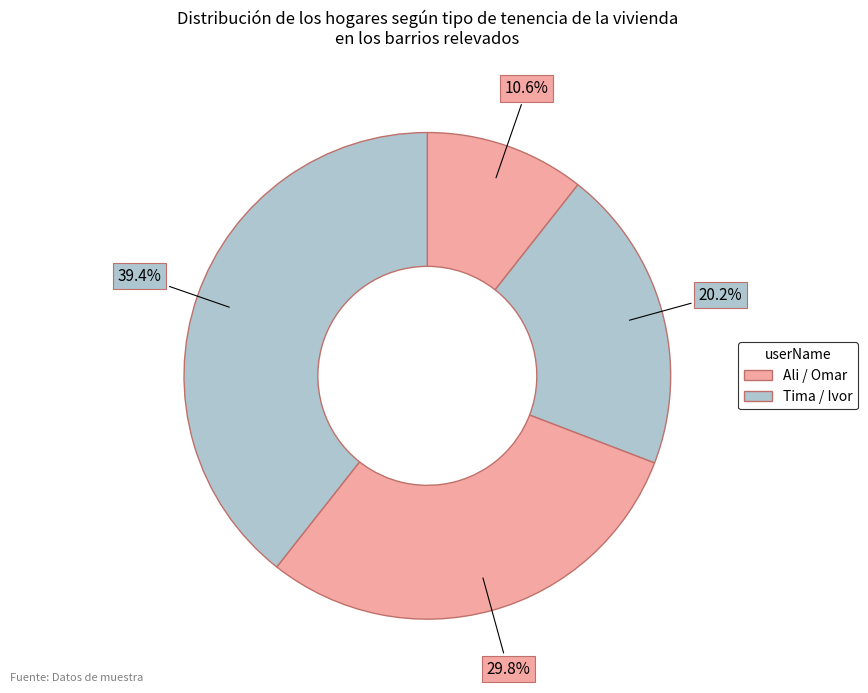

Which slice is the largest?

Ivor